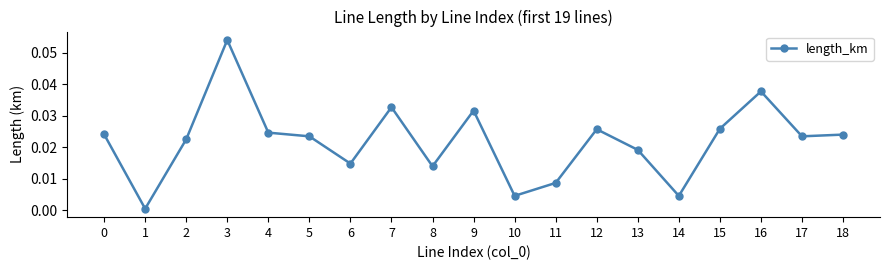

The chart shows a value of 0.0 at 6. True or false?

True